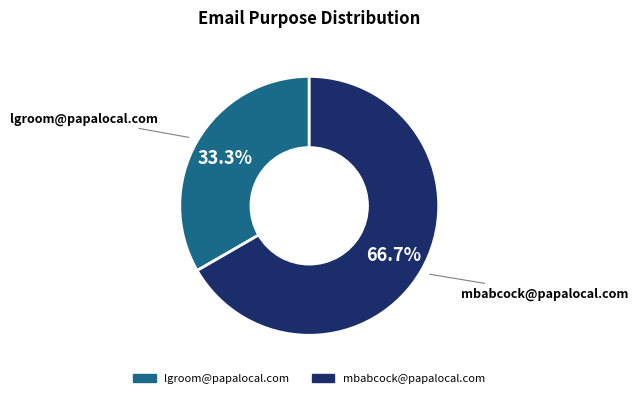

Rank the categories by value from highest to lowest.

mbabcock@papalocal.com, lgroom@papalocal.com